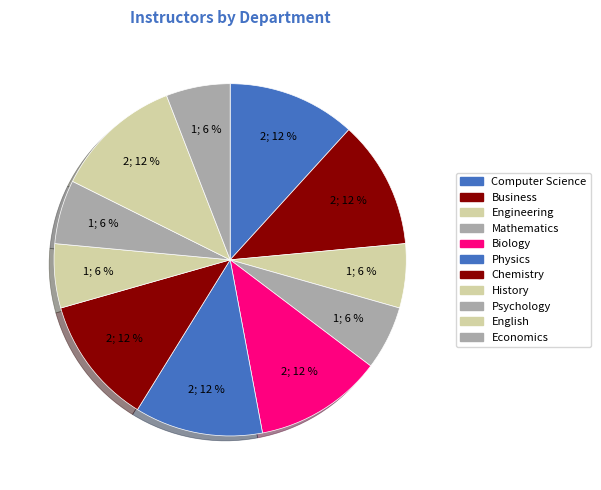

Does History represent more than half of the total?

No